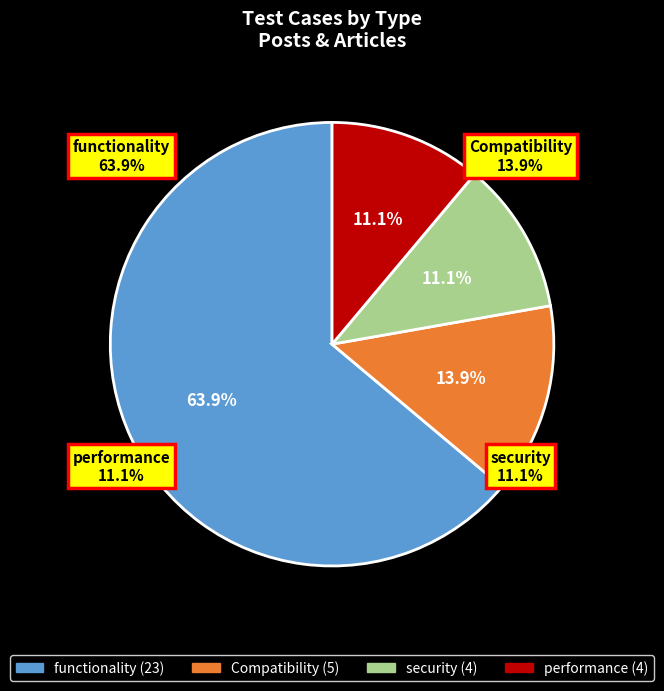

Count the number of slices in the pie.

4